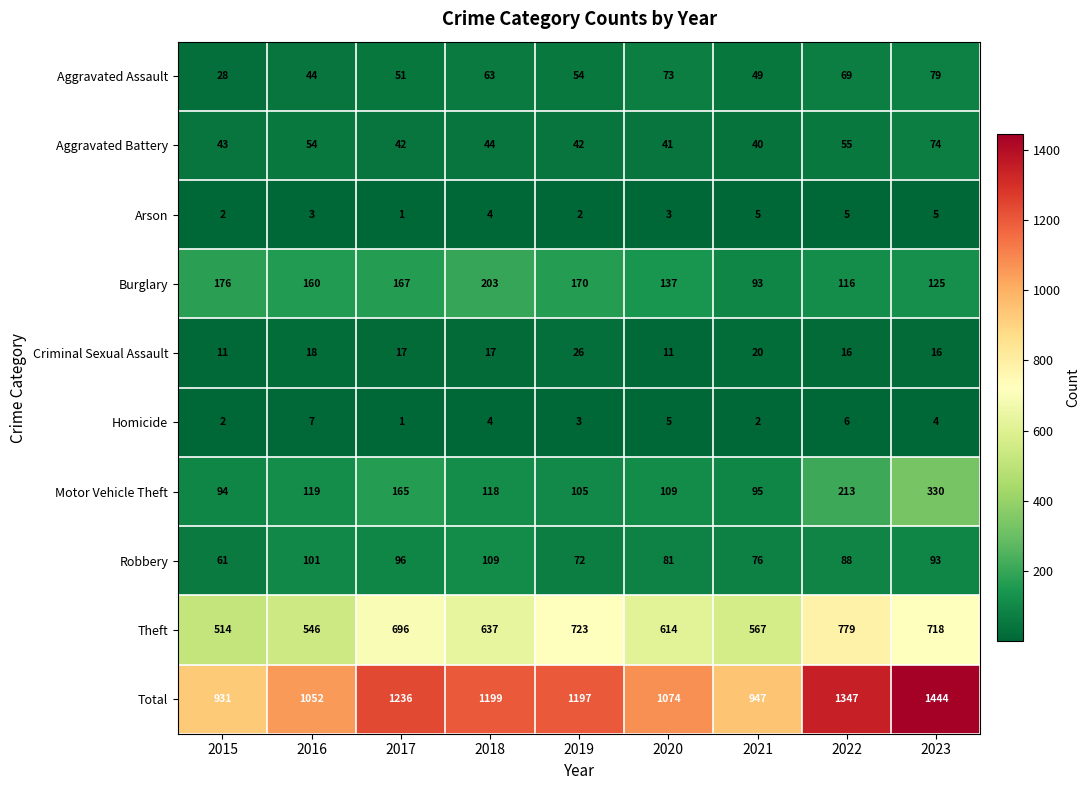

What is the total value across all series at 2015?

1862